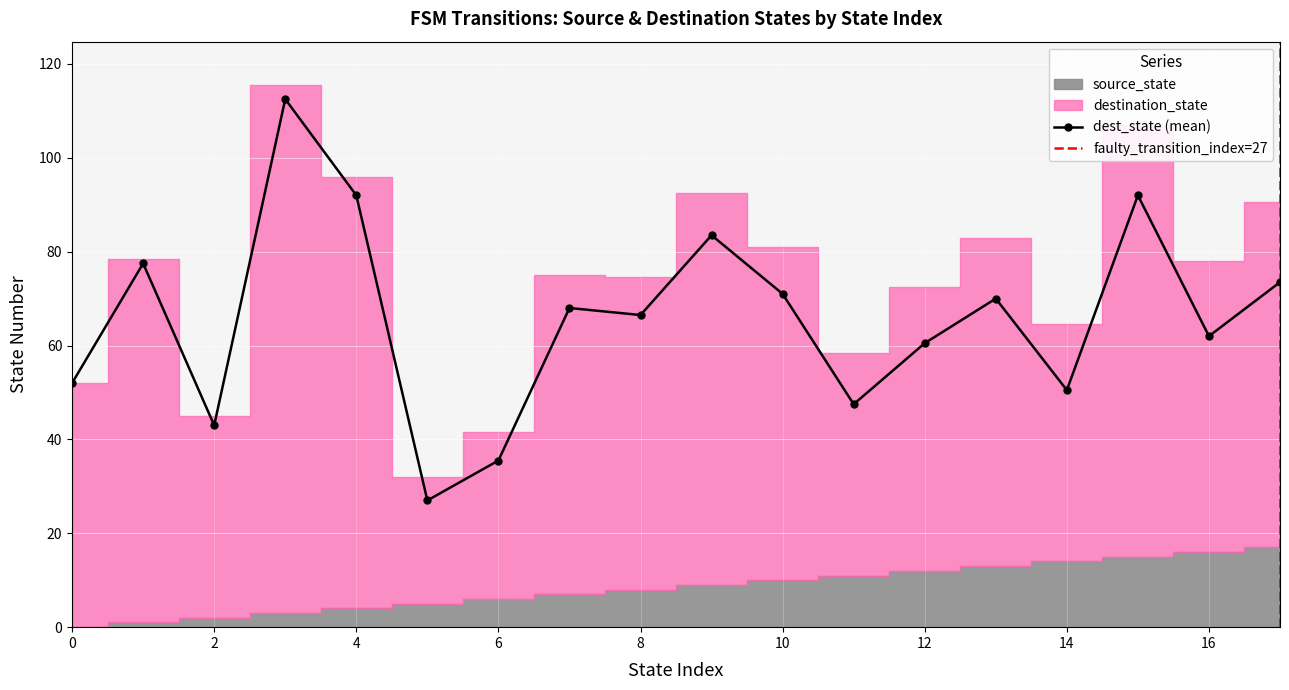

Is the value of destination_state at 8 greater than the value of source_state at 11?

Yes